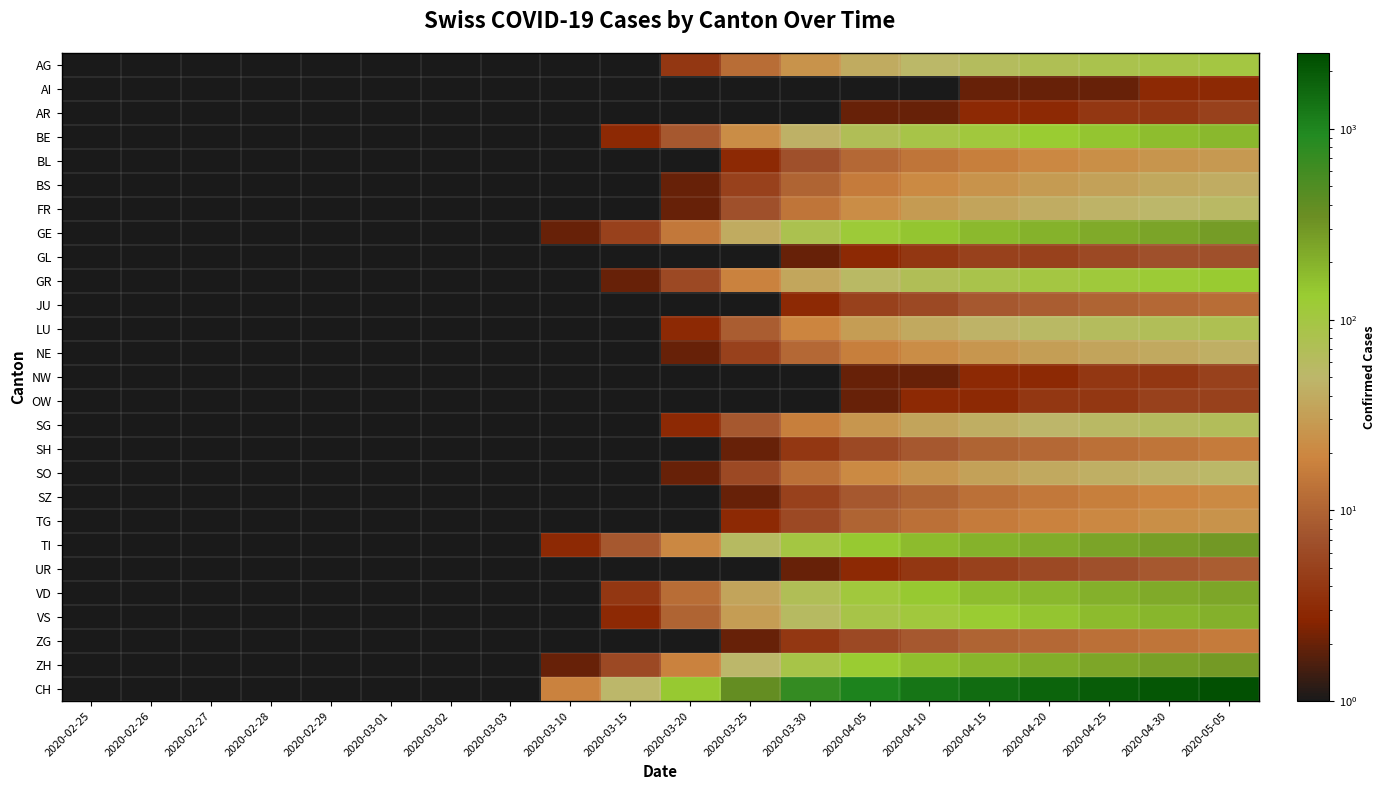

Reading left to right, extract all data points from this chart.

AG: 2020-02-25=0	2020-02-26=0	2020-02-27=0	2020-02-28=0	2020-02-29=0	2020-03-01=0	2020-03-02=0	2020-03-03=0	2020-03-10=0	2020-03-15=1	2020-03-20=4	2020-03-25=12	2020-03-30=25	2020-04-05=40	2020-04-10=52	2020-04-15=63	2020-04-20=73	2020-04-25=82	2020-04-30=91	2020-05-05=100
AI: 2020-02-25=0	2020-02-26=0	2020-02-27=0	2020-02-28=0	2020-02-29=0	2020-03-01=0	2020-03-02=0	2020-03-03=0	2020-03-10=0	2020-03-15=0	2020-03-20=0	2020-03-25=0	2020-03-30=0	2020-04-05=1	2020-04-10=1	2020-04-15=2	2020-04-20=2	2020-04-25=2	2020-04-30=3	2020-05-05=3
AR: 2020-02-25=0	2020-02-26=0	2020-02-27=0	2020-02-28=0	2020-02-29=0	2020-03-01=0	2020-03-02=0	2020-03-03=0	2020-03-10=0	2020-03-15=0	2020-03-20=0	2020-03-25=0	2020-03-30=1	2020-04-05=2	2020-04-10=2	2020-04-15=3	2020-04-20=3	2020-04-25=4	2020-04-30=4	2020-05-05=5
BE: 2020-02-25=0	2020-02-26=0	2020-02-27=0	2020-02-28=0	2020-02-29=0	2020-03-01=0	2020-03-02=0	2020-03-03=0	2020-03-10=1	2020-03-15=3	2020-03-20=8	2020-03-25=22	2020-03-30=45	2020-04-05=70	2020-04-10=90	2020-04-15=110	2020-04-20=130	2020-04-25=148	2020-04-30=165	2020-05-05=182
BL: 2020-02-25=0	2020-02-26=0	2020-02-27=0	2020-02-28=0	2020-02-29=0	2020-03-01=0	2020-03-02=0	2020-03-03=0	2020-03-10=0	2020-03-15=0	2020-03-20=1	2020-03-25=3	2020-03-30=7	2020-04-05=11	2020-04-10=14	2020-04-15=17	2020-04-20=20	2020-04-25=23	2020-04-30=26	2020-05-05=28
BS: 2020-02-25=0	2020-02-26=0	2020-02-27=0	2020-02-28=0	2020-02-29=0	2020-03-01=0	2020-03-02=0	2020-03-03=0	2020-03-10=0	2020-03-15=1	2020-03-20=2	2020-03-25=5	2020-03-30=10	2020-04-05=16	2020-04-10=21	2020-04-15=25	2020-04-20=29	2020-04-25=33	2020-04-30=37	2020-05-05=41
FR: 2020-02-25=0	2020-02-26=0	2020-02-27=0	2020-02-28=0	2020-02-29=0	2020-03-01=0	2020-03-02=0	2020-03-03=0	2020-03-10=0	2020-03-15=1	2020-03-20=2	2020-03-25=7	2020-03-30=14	2020-04-05=22	2020-04-10=29	2020-04-15=35	2020-04-20=41	2020-04-25=46	2020-04-30=51	2020-05-05=56
GE: 2020-02-25=0	2020-02-26=0	2020-02-27=0	2020-02-28=0	2020-02-29=0	2020-03-01=0	2020-03-02=0	2020-03-03=0	2020-03-10=2	2020-03-15=5	2020-03-20=15	2020-03-25=40	2020-03-30=80	2020-04-05=120	2020-04-10=150	2020-04-15=180	2020-04-20=200	2020-04-25=230	2020-04-30=250	2020-05-05=280
GL: 2020-02-25=0	2020-02-26=0	2020-02-27=0	2020-02-28=0	2020-02-29=0	2020-03-01=0	2020-03-02=0	2020-03-03=0	2020-03-10=0	2020-03-15=0	2020-03-20=0	2020-03-25=1	2020-03-30=2	2020-04-05=3	2020-04-10=4	2020-04-15=5	2020-04-20=5	2020-04-25=6	2020-04-30=7	2020-05-05=7
GR: 2020-02-25=0	2020-02-26=0	2020-02-27=0	2020-02-28=0	2020-02-29=0	2020-03-01=0	2020-03-02=0	2020-03-03=0	2020-03-10=1	2020-03-15=2	2020-03-20=6	2020-03-25=18	2020-03-30=36	2020-04-05=55	2020-04-10=70	2020-04-15=85	2020-04-20=98	2020-04-25=111	2020-04-30=124	2020-05-05=137
JU: 2020-02-25=0	2020-02-26=0	2020-02-27=0	2020-02-28=0	2020-02-29=0	2020-03-01=0	2020-03-02=0	2020-03-03=0	2020-03-10=0	2020-03-15=0	2020-03-20=0	2020-03-25=1	2020-03-30=3	2020-04-05=5	2020-04-10=6	2020-04-15=8	2020-04-20=9	2020-04-25=10	2020-04-30=11	2020-05-05=12
LU: 2020-02-25=0	2020-02-26=0	2020-02-27=0	2020-02-28=0	2020-02-29=0	2020-03-01=0	2020-03-02=0	2020-03-03=0	2020-03-10=0	2020-03-15=1	2020-03-20=3	2020-03-25=9	2020-03-30=19	2020-04-05=30	2020-04-10=39	2020-04-15=47	2020-04-20=55	2020-04-25=62	2020-04-30=69	2020-05-05=76
NE: 2020-02-25=0	2020-02-26=0	2020-02-27=0	2020-02-28=0	2020-02-29=0	2020-03-01=0	2020-03-02=0	2020-03-03=0	2020-03-10=0	2020-03-15=1	2020-03-20=2	2020-03-25=5	2020-03-30=11	2020-04-05=17	2020-04-10=22	2020-04-15=27	2020-04-20=31	2020-04-25=35	2020-04-30=39	2020-05-05=43
NW: 2020-02-25=0	2020-02-26=0	2020-02-27=0	2020-02-28=0	2020-02-29=0	2020-03-01=0	2020-03-02=0	2020-03-03=0	2020-03-10=0	2020-03-15=0	2020-03-20=0	2020-03-25=0	2020-03-30=1	2020-04-05=2	2020-04-10=2	2020-04-15=3	2020-04-20=3	2020-04-25=4	2020-04-30=4	2020-05-05=5
OW: 2020-02-25=0	2020-02-26=0	2020-02-27=0	2020-02-28=0	2020-02-29=0	2020-03-01=0	2020-03-02=0	2020-03-03=0	2020-03-10=0	2020-03-15=0	2020-03-20=0	2020-03-25=0	2020-03-30=1	2020-04-05=2	2020-04-10=3	2020-04-15=3	2020-04-20=4	2020-04-25=4	2020-04-30=5	2020-05-05=5
SG: 2020-02-25=0	2020-02-26=0	2020-02-27=0	2020-02-28=0	2020-02-29=0	2020-03-01=0	2020-03-02=0	2020-03-03=0	2020-03-10=0	2020-03-15=1	2020-03-20=3	2020-03-25=8	2020-03-30=17	2020-04-05=27	2020-04-10=35	2020-04-15=42	2020-04-20=49	2020-04-25=55	2020-04-30=61	2020-05-05=67
SH: 2020-02-25=0	2020-02-26=0	2020-02-27=0	2020-02-28=0	2020-02-29=0	2020-03-01=0	2020-03-02=0	2020-03-03=0	2020-03-10=0	2020-03-15=0	2020-03-20=1	2020-03-25=2	2020-03-30=4	2020-04-05=6	2020-04-10=8	2020-04-15=10	2020-04-20=11	2020-04-25=13	2020-04-30=14	2020-05-05=16
SO: 2020-02-25=0	2020-02-26=0	2020-02-27=0	2020-02-28=0	2020-02-29=0	2020-03-01=0	2020-03-02=0	2020-03-03=0	2020-03-10=0	2020-03-15=1	2020-03-20=2	2020-03-25=6	2020-03-30=13	2020-04-05=21	2020-04-10=27	2020-04-15=33	2020-04-20=38	2020-04-25=43	2020-04-30=48	2020-05-05=53
SZ: 2020-02-25=0	2020-02-26=0	2020-02-27=0	2020-02-28=0	2020-02-29=0	2020-03-01=0	2020-03-02=0	2020-03-03=0	2020-03-10=0	2020-03-15=0	2020-03-20=1	2020-03-25=2	2020-03-30=5	2020-04-05=8	2020-04-10=10	2020-04-15=13	2020-04-20=15	2020-04-25=17	2020-04-30=19	2020-05-05=21
TG: 2020-02-25=0	2020-02-26=0	2020-02-27=0	2020-02-28=0	2020-02-29=0	2020-03-01=0	2020-03-02=0	2020-03-03=0	2020-03-10=0	2020-03-15=0	2020-03-20=1	2020-03-25=3	2020-03-30=6	2020-04-05=10	2020-04-10=13	2020-04-15=16	2020-04-20=18	2020-04-25=20	2020-04-30=23	2020-05-05=25
TI: 2020-02-25=0	2020-02-26=0	2020-02-27=0	2020-02-28=0	2020-02-29=0	2020-03-01=0	2020-03-02=0	2020-03-03=0	2020-03-10=3	2020-03-15=8	2020-03-20=20	2020-03-25=60	2020-03-30=100	2020-04-05=140	2020-04-10=170	2020-04-15=200	2020-04-20=220	2020-04-25=250	2020-04-30=270	2020-05-05=300
UR: 2020-02-25=0	2020-02-26=0	2020-02-27=0	2020-02-28=0	2020-02-29=0	2020-03-01=0	2020-03-02=0	2020-03-03=0	2020-03-10=0	2020-03-15=0	2020-03-20=0	2020-03-25=1	2020-03-30=2	2020-04-05=3	2020-04-10=4	2020-04-15=5	2020-04-20=6	2020-04-25=7	2020-04-30=8	2020-05-05=9
VD: 2020-02-25=0	2020-02-26=0	2020-02-27=0	2020-02-28=0	2020-02-29=0	2020-03-01=0	2020-03-02=0	2020-03-03=0	2020-03-10=1	2020-03-15=4	2020-03-20=12	2020-03-25=35	2020-03-30=70	2020-04-05=110	2020-04-10=140	2020-04-15=165	2020-04-20=185	2020-04-25=205	2020-04-30=225	2020-05-05=245
VS: 2020-02-25=0	2020-02-26=0	2020-02-27=0	2020-02-28=0	2020-02-29=0	2020-03-01=0	2020-03-02=0	2020-03-03=0	2020-03-10=1	2020-03-15=3	2020-03-20=10	2020-03-25=30	2020-03-30=60	2020-04-05=90	2020-04-10=110	2020-04-15=130	2020-04-20=150	2020-04-25=170	2020-04-30=190	2020-05-05=210
ZG: 2020-02-25=0	2020-02-26=0	2020-02-27=0	2020-02-28=0	2020-02-29=0	2020-03-01=0	2020-03-02=0	2020-03-03=0	2020-03-10=0	2020-03-15=0	2020-03-20=0	2020-03-25=2	2020-03-30=4	2020-04-05=6	2020-04-10=8	2020-04-15=10	2020-04-20=11	2020-04-25=13	2020-04-30=14	2020-05-05=16
ZH: 2020-02-25=0	2020-02-26=0	2020-02-27=0	2020-02-28=0	2020-02-29=0	2020-03-01=0	2020-03-02=0	2020-03-03=0	2020-03-10=2	2020-03-15=6	2020-03-20=18	2020-03-25=50	2020-03-30=90	2020-04-05=130	2020-04-10=160	2020-04-15=190	2020-04-20=215	2020-04-25=240	2020-04-30=265	2020-05-05=290
CH: 2020-02-25=0	2020-02-26=0	2020-02-27=0	2020-02-28=0	2020-02-29=0	2020-03-01=0	2020-03-02=0	2020-03-03=0	2020-03-10=18	2020-03-15=50	2020-03-20=140	2020-03-25=380	2020-03-30=720	2020-04-05=1050	2020-04-10=1290	2020-04-15=1530	2020-04-20=1730	2020-04-25=1940	2020-04-30=2140	2020-05-05=2350